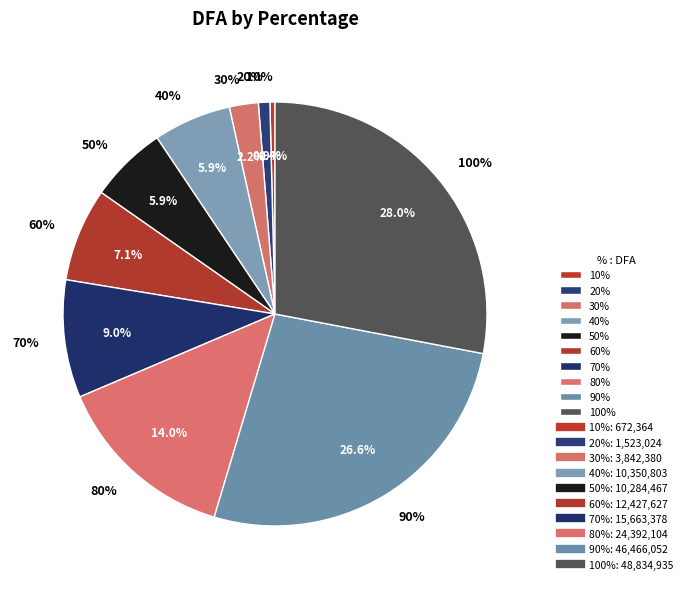

What percentage is the 20% slice, to the nearest percent?

1%